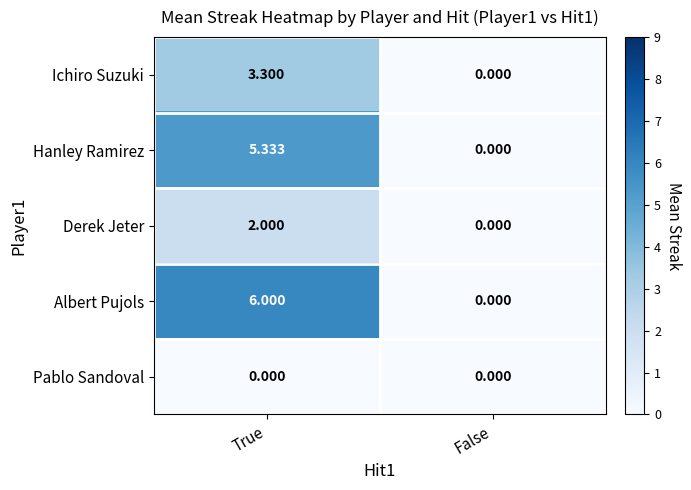

List the series in order of their peak value, lowest first.

Pablo Sandoval, Derek Jeter, Ichiro Suzuki, Hanley Ramirez, Albert Pujols